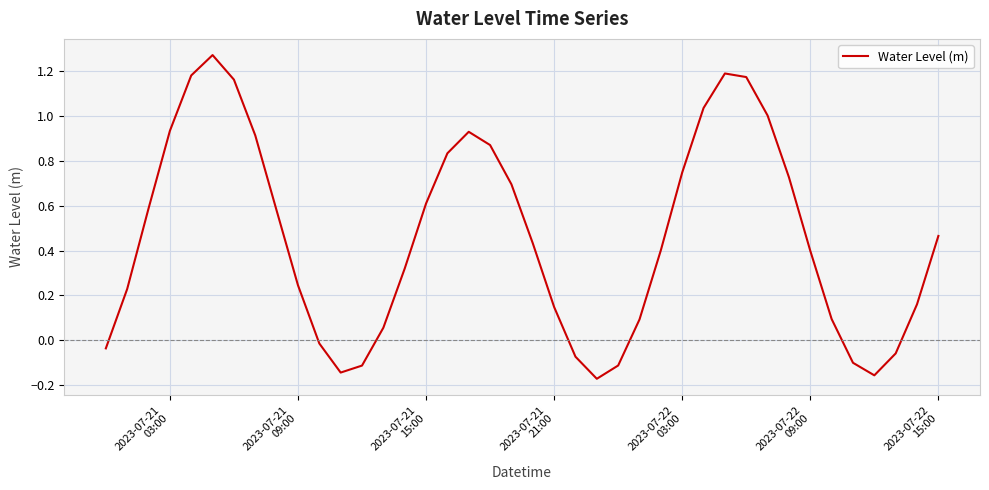

True or false: the data has more than 2 interior local peaks.

True